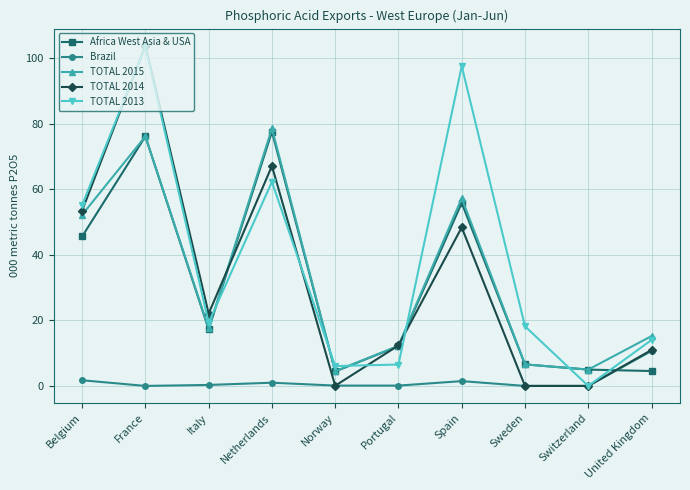

What is the label of the 1st point from the left?

Belgium